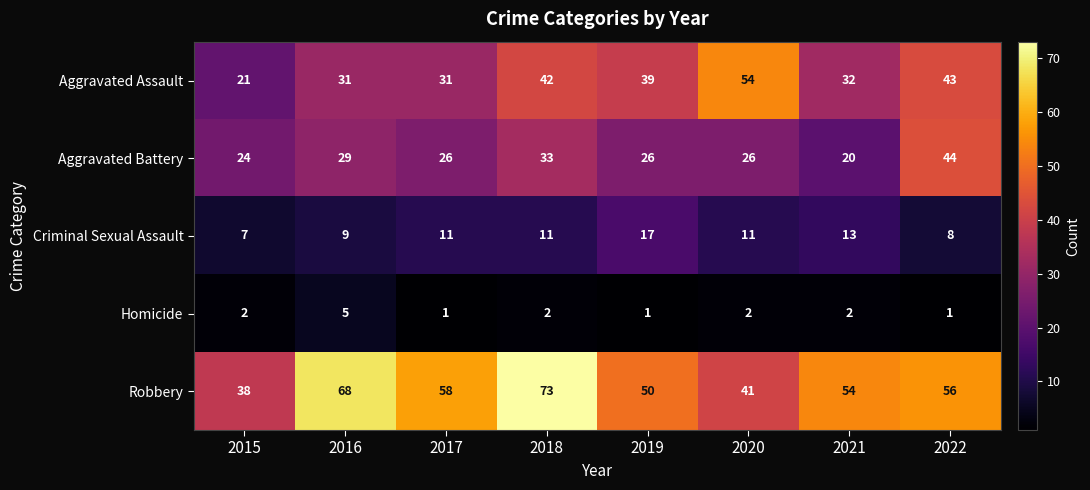

How many distinct data groups are displayed?

5